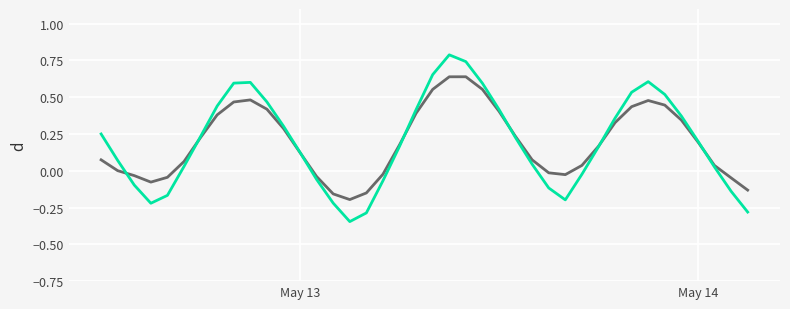

What is the greatest value displayed?

0.8